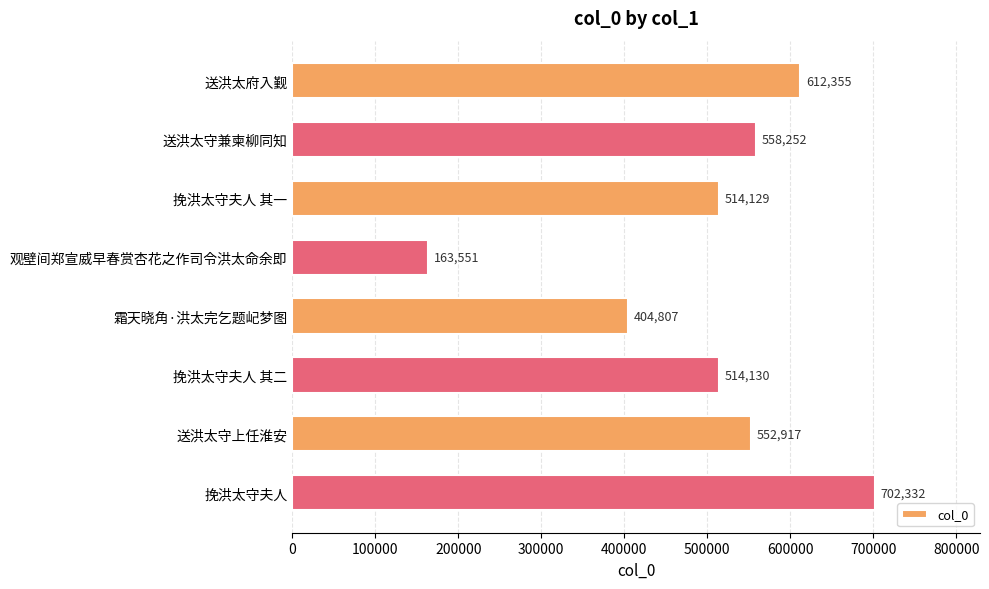

Where is the data nearest to the value 432941?

霜天晓角·洪太完乞题屺梦图